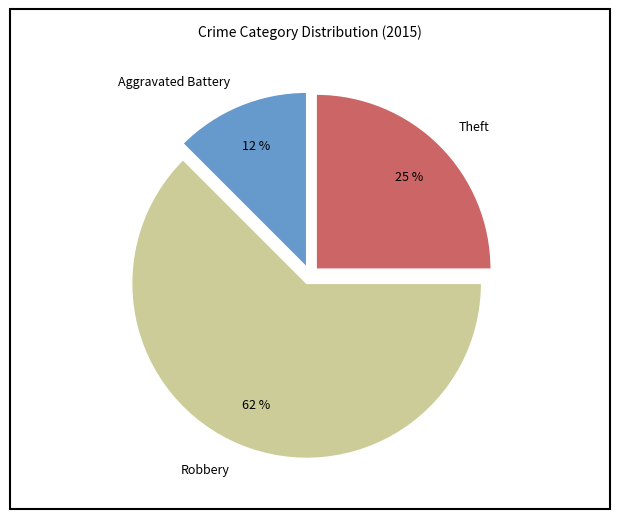

Which has a higher value, Robbery or Theft?

Robbery